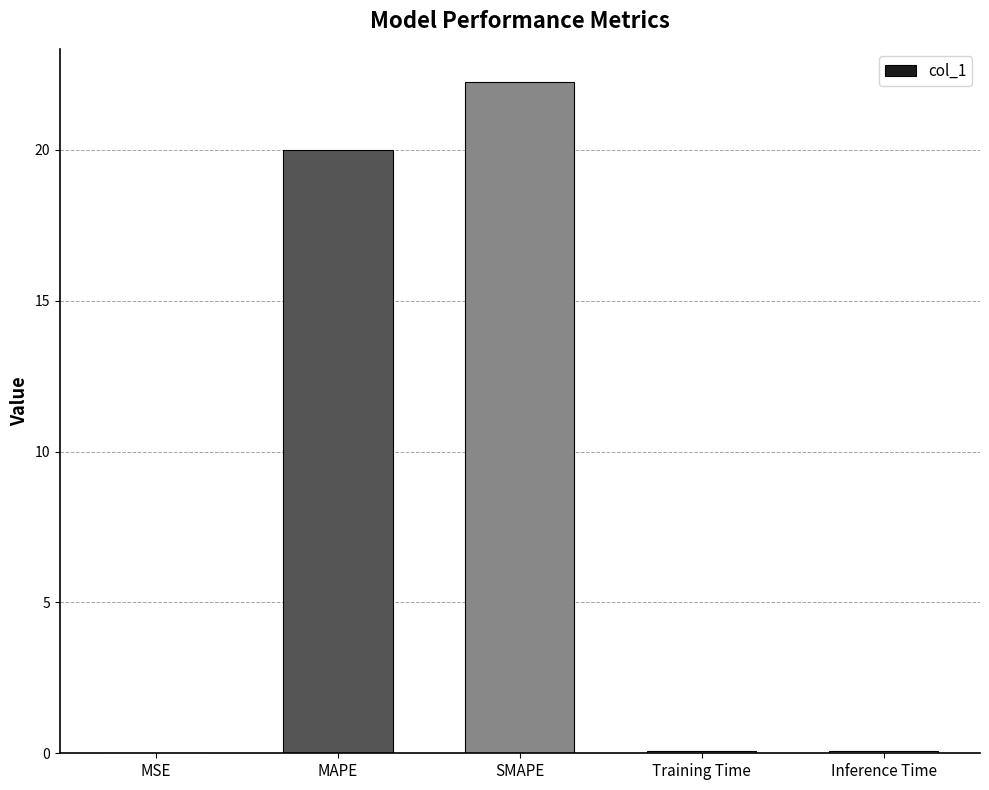

What is the sum of all values?

42.4